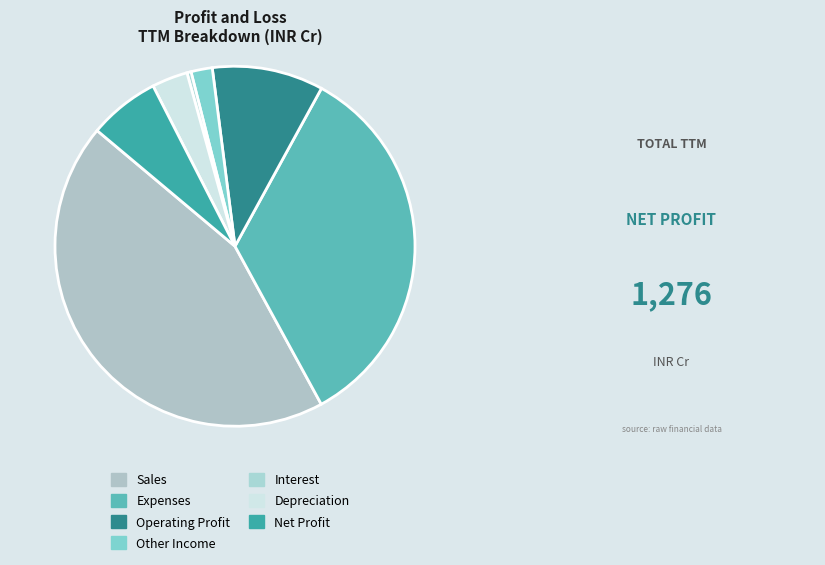

Rank the categories by value from highest to lowest.

Sales, Expenses, Operating Profit, Net Profit, Depreciation, Other Income, Interest